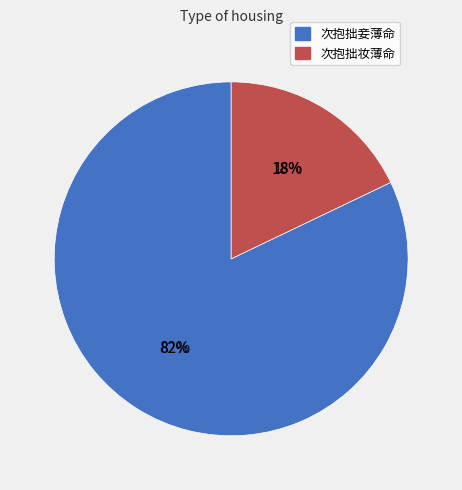

To the nearest percent, what is the combined percentage of 次抱拙妾薄命 and 次抱拙妆薄命?

100%